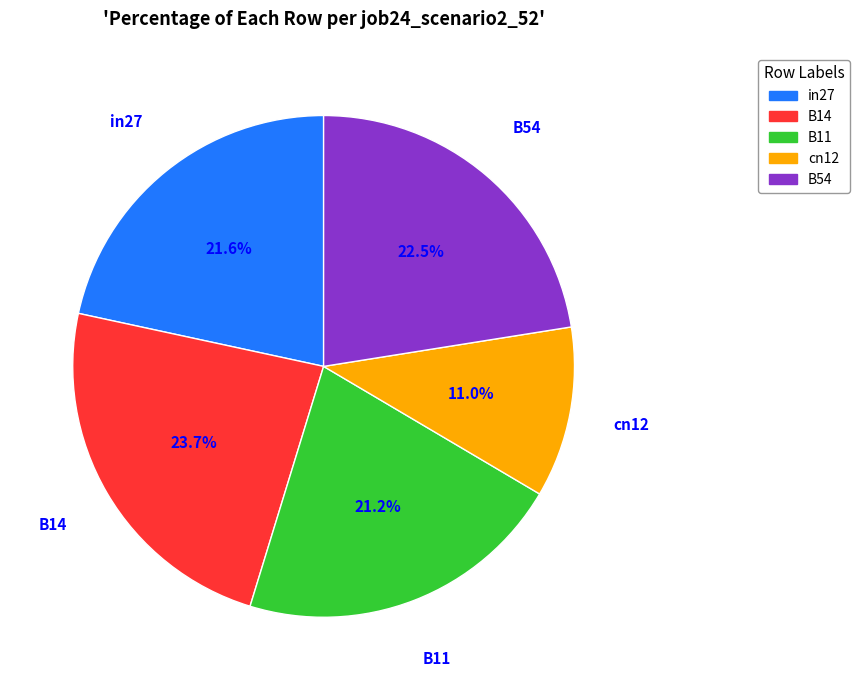

What is the ratio of the value at in27 to the value at B11?

1.0